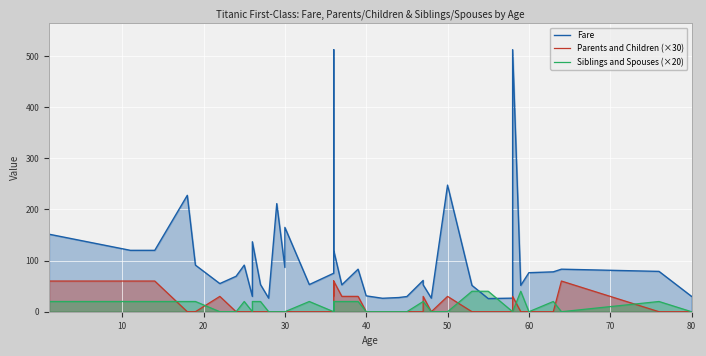

How many categories are shown in the chart?

40